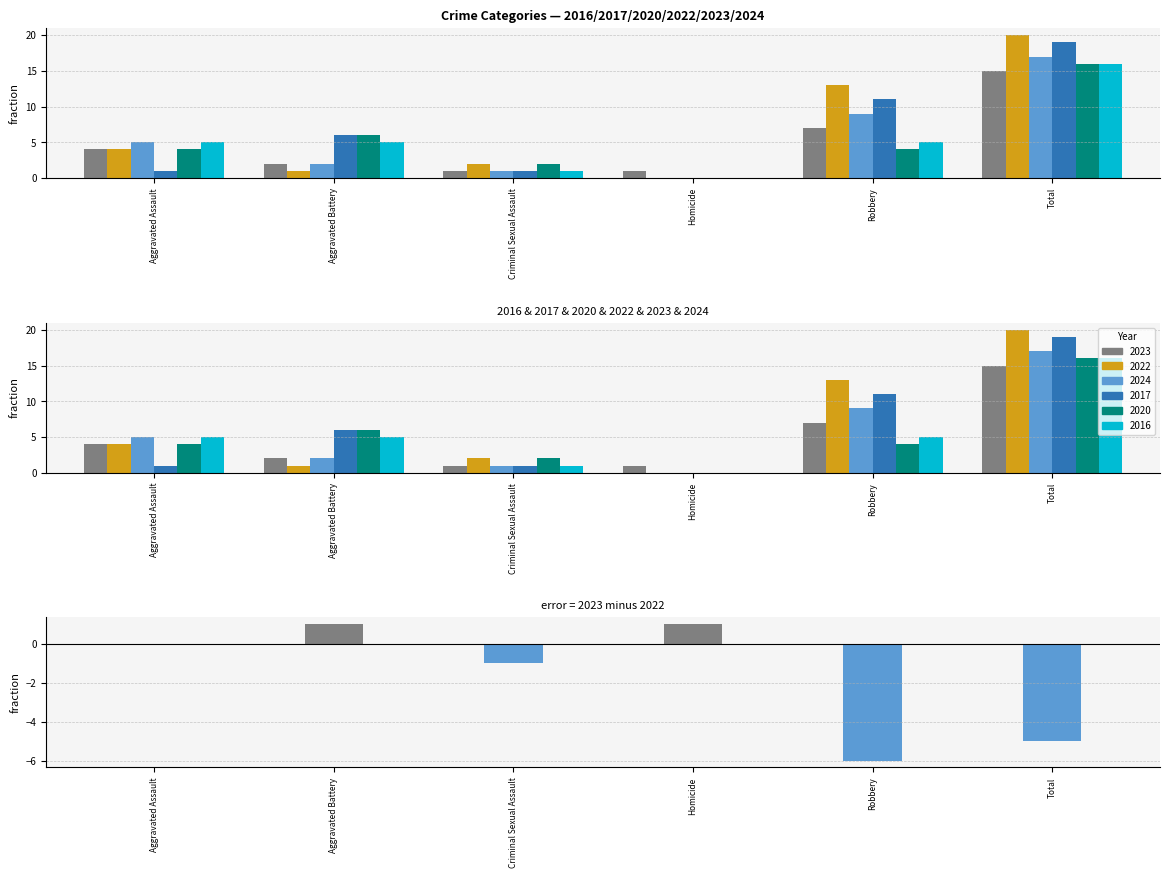

Rank the categories by value from highest to lowest.

Aggravated Battery, Homicide, Aggravated Assault, Criminal Sexual Assault, Total, Robbery